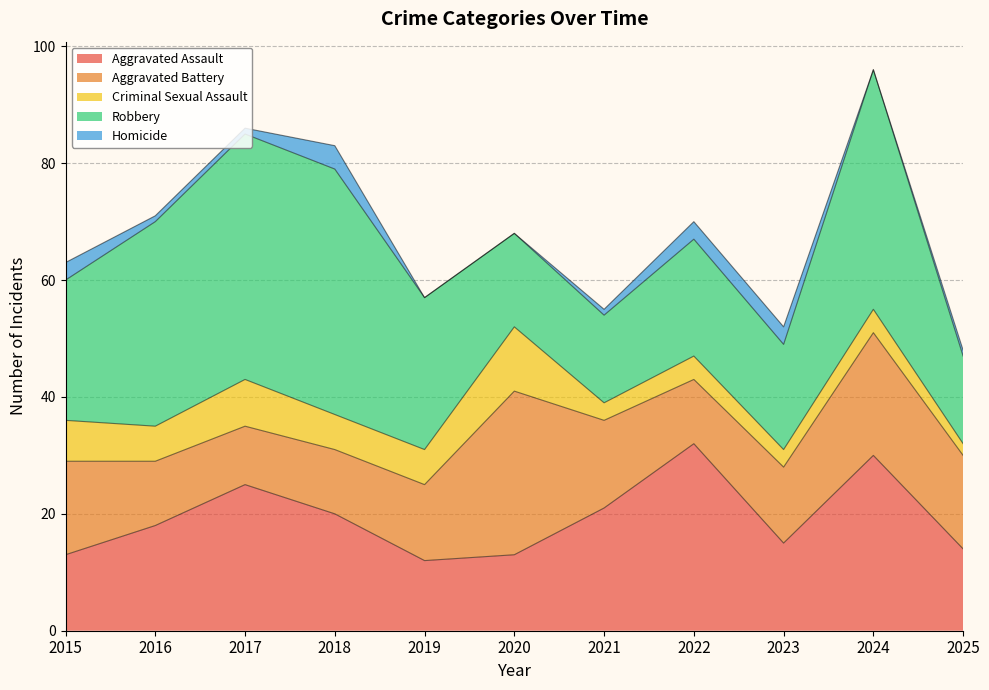

What are all the series names shown in the legend?

Aggravated Assault, Aggravated Battery, Criminal Sexual Assault, Robbery, Homicide